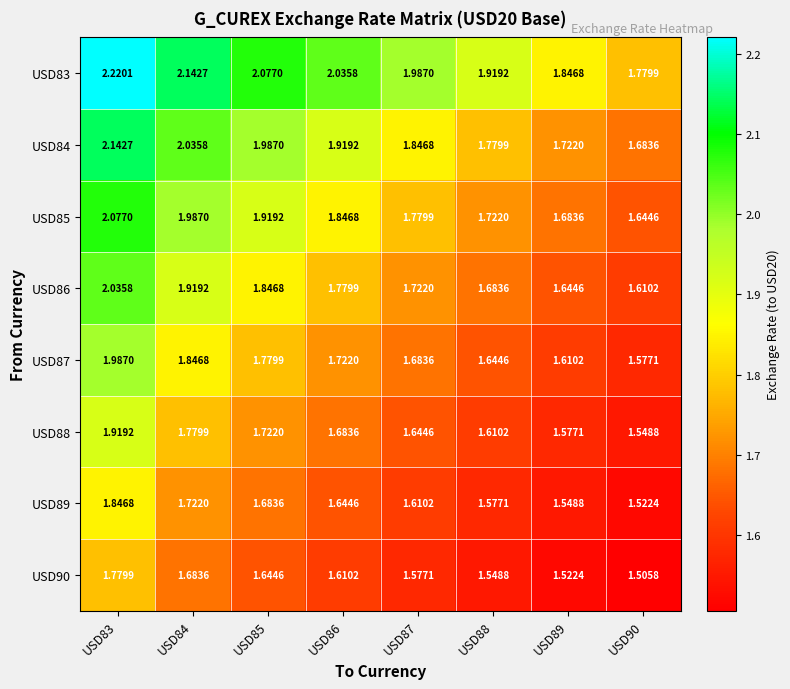

Is the value of USD88 at USD89 greater than the value of USD85 at USD84?

No